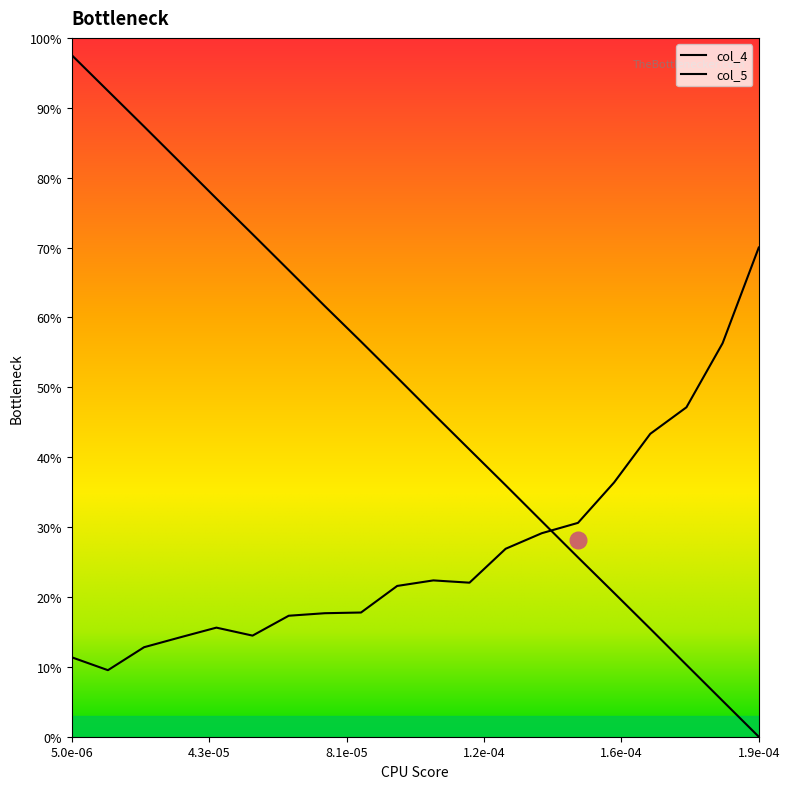

Does the chart have visible grid lines?

No